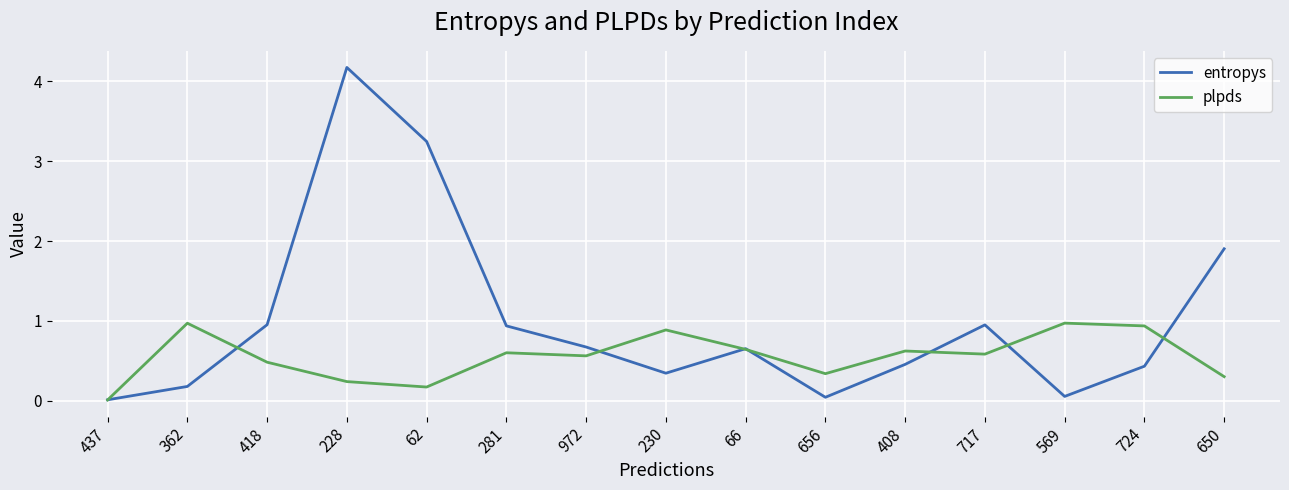

Which category has the lowest value in the plpds series?

437